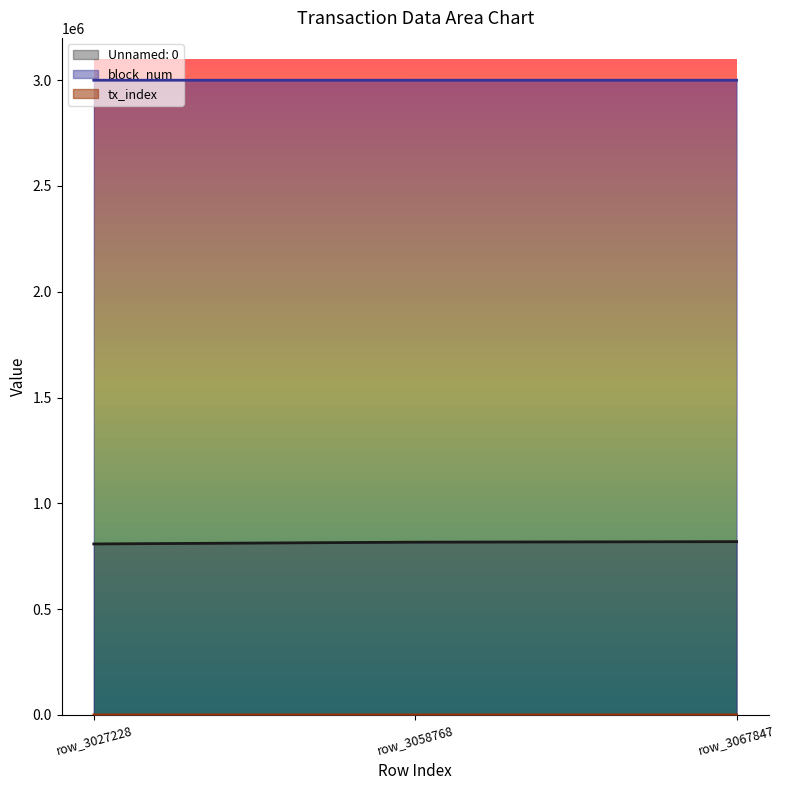

What is the sum of the Unnamed: 0 values at row_3027228 and row_3067847?

1627071.7